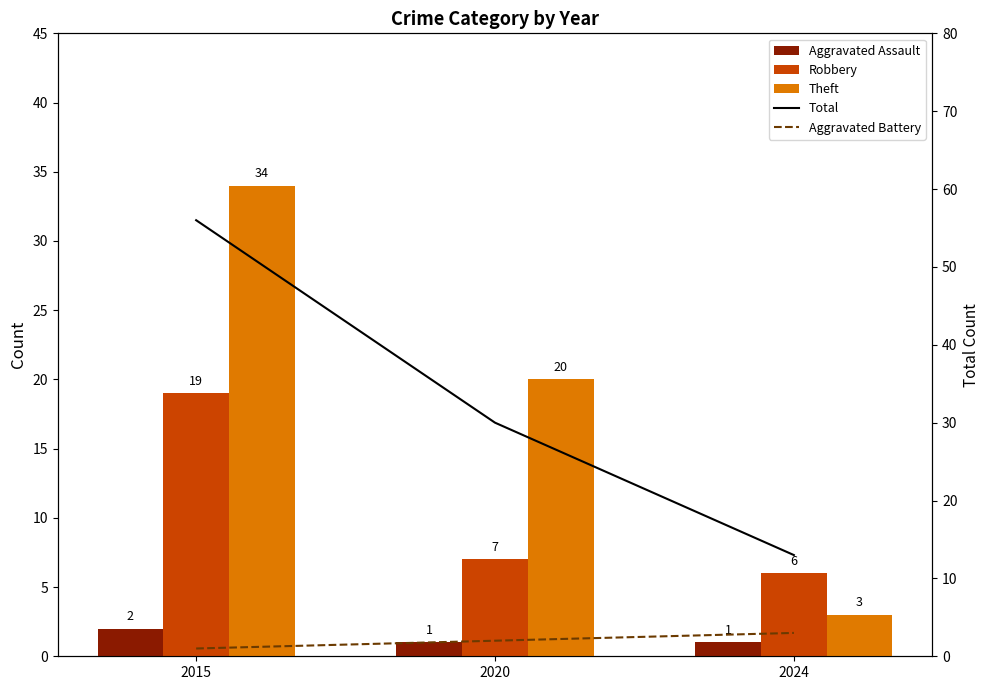

What is the sum of the Theft values at 2020 and 2015?

54